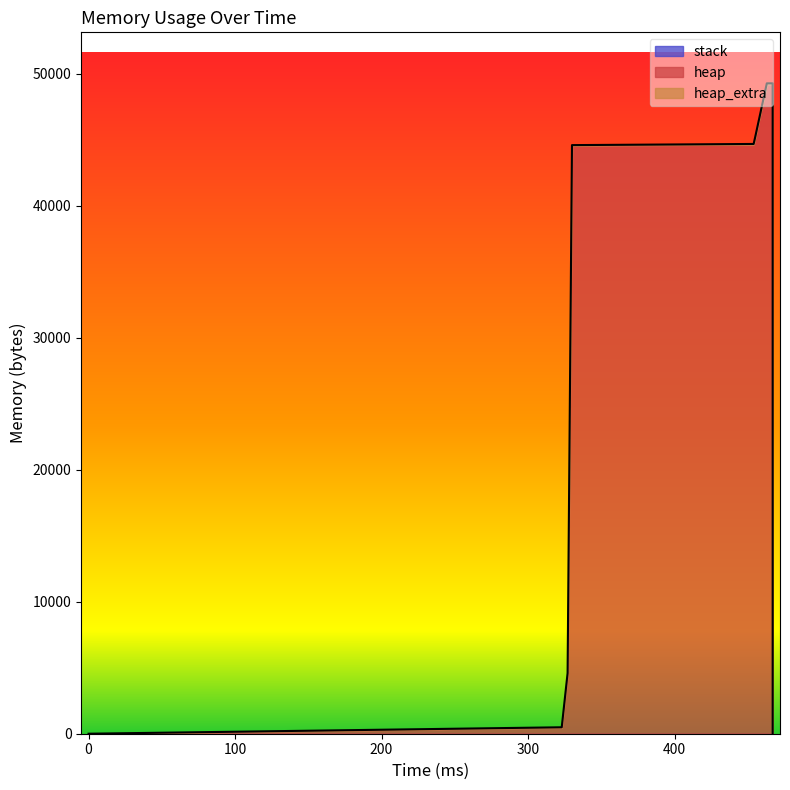

True or false: stack and heap cross at least once.

False